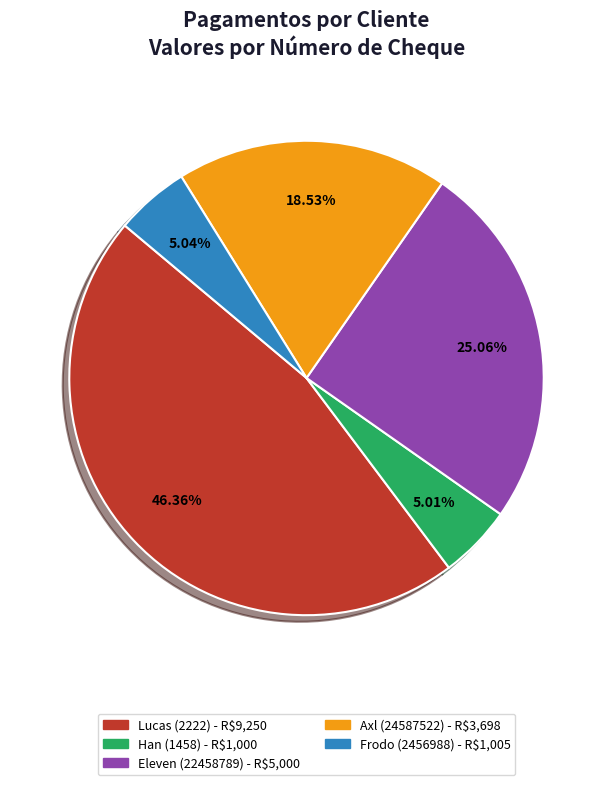

Is there any slice that represents more than half of the pie?

No